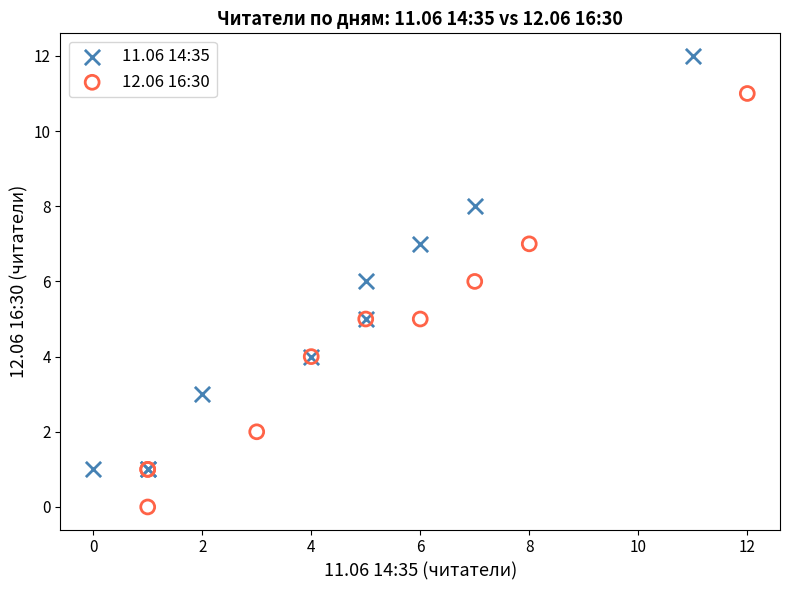

Which series reaches the maximum Y coordinate?

11.06 14:35